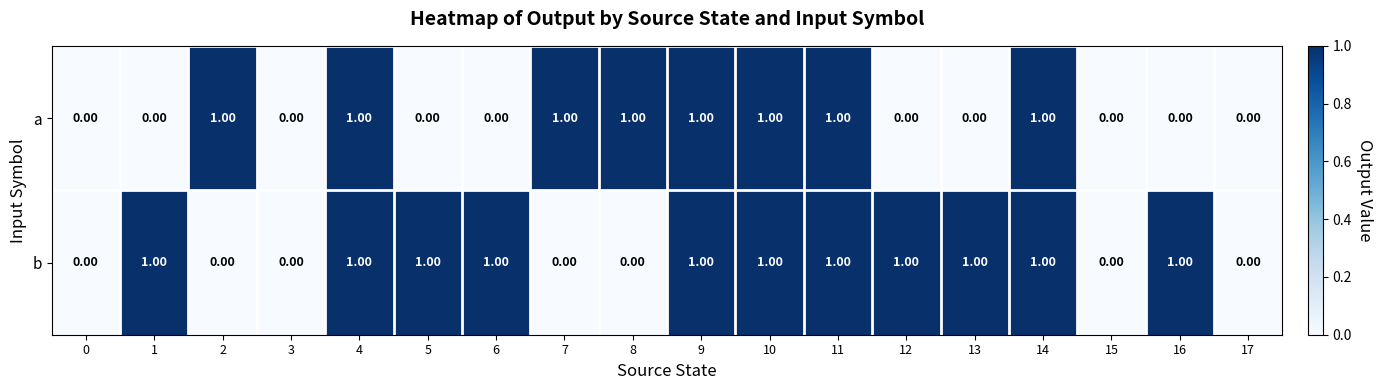

What is the maximum value shown in the chart?

1